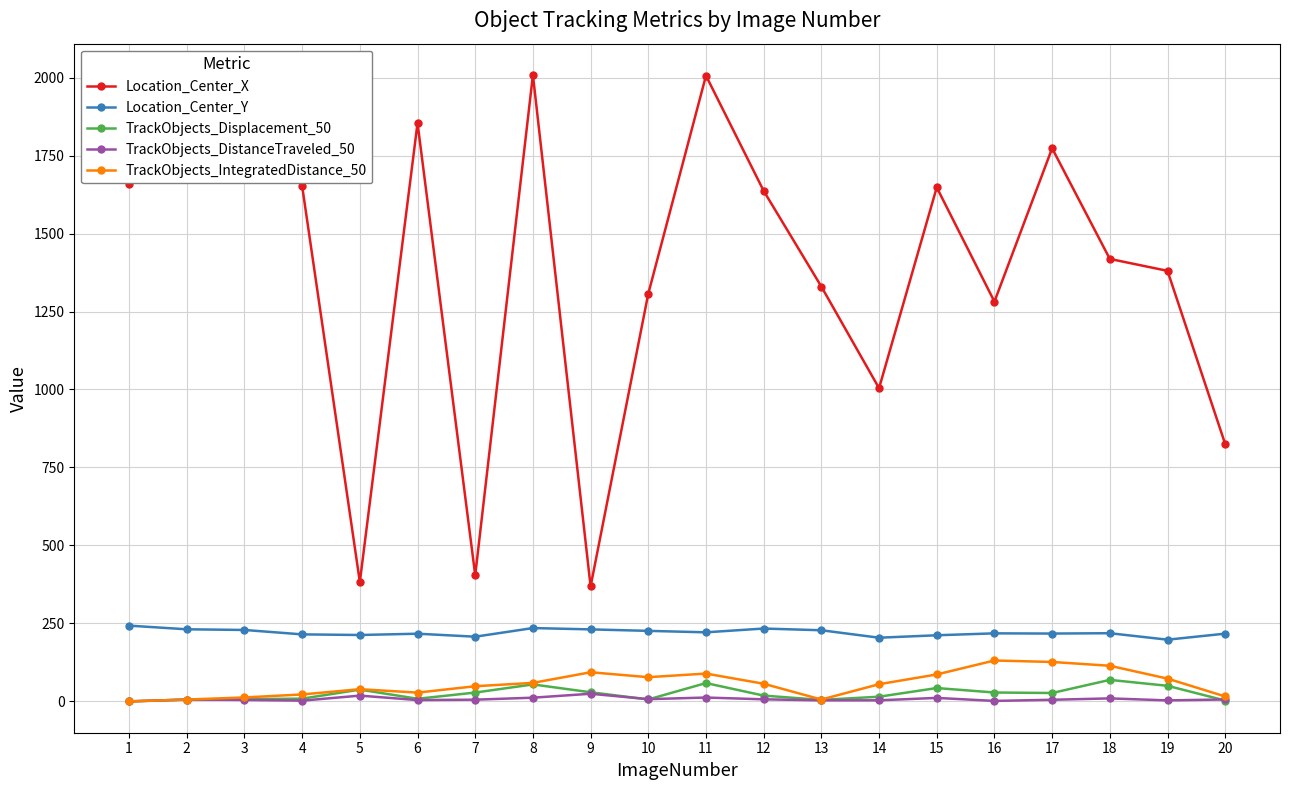

Which series has the largest total across all categories?

Location_Center_X